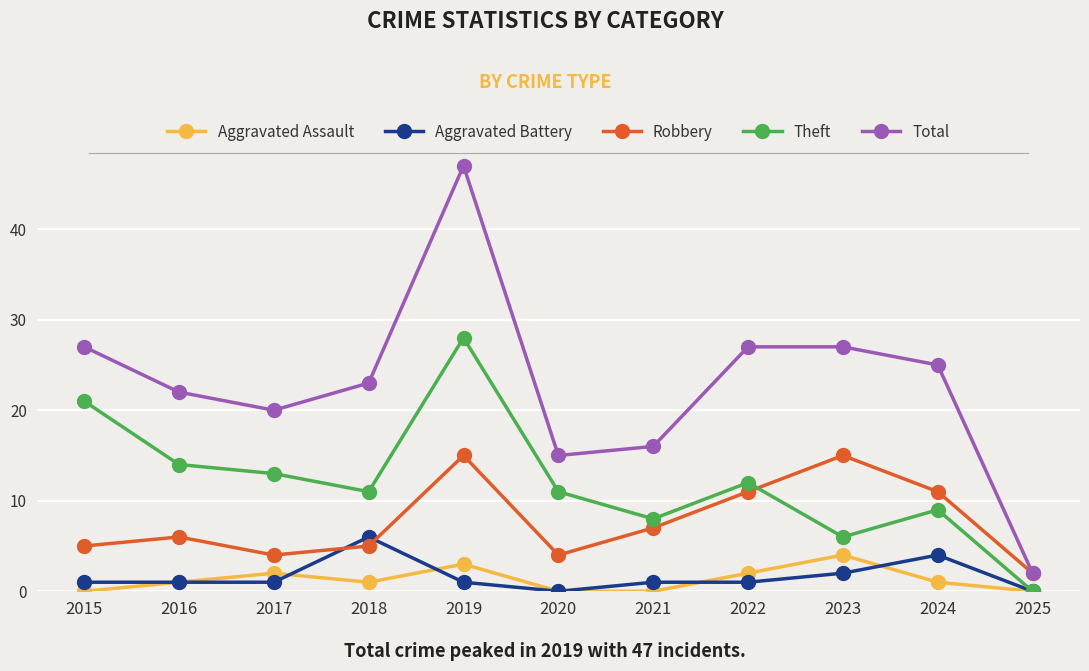

How many series are shown in this chart?

5